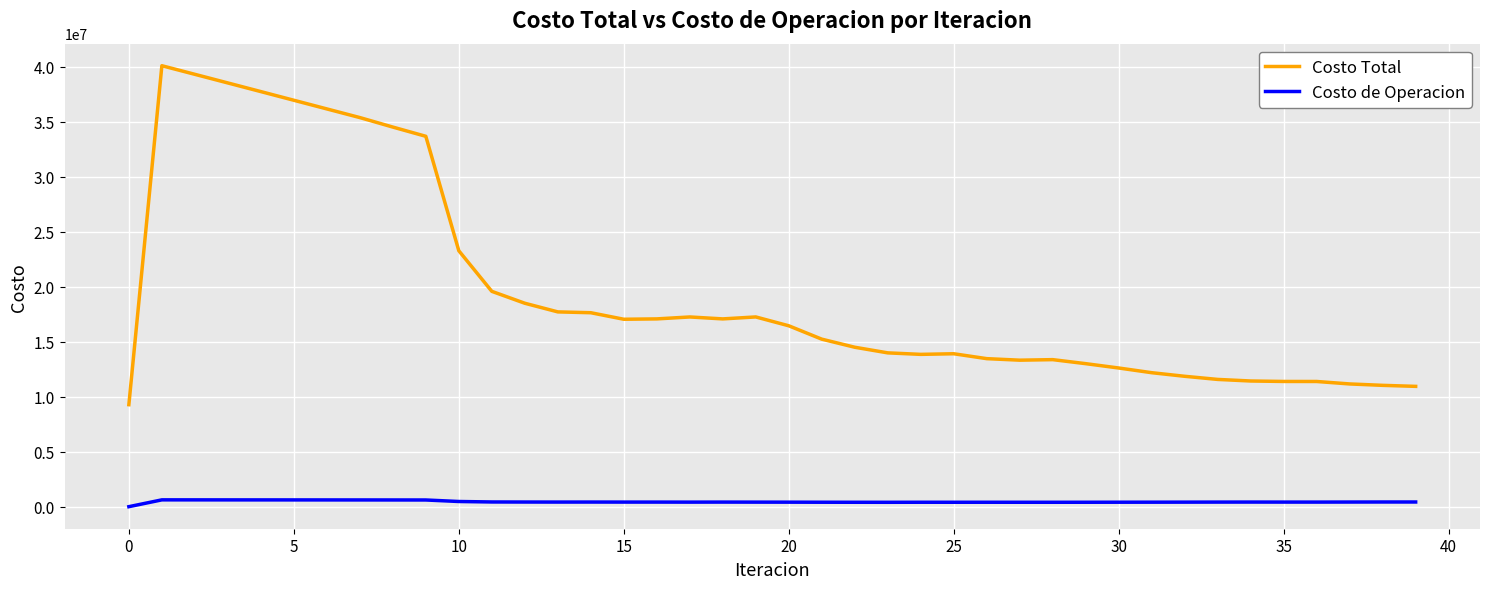

True or false: Costo de Operacion and Costo Total cross at least once.

False